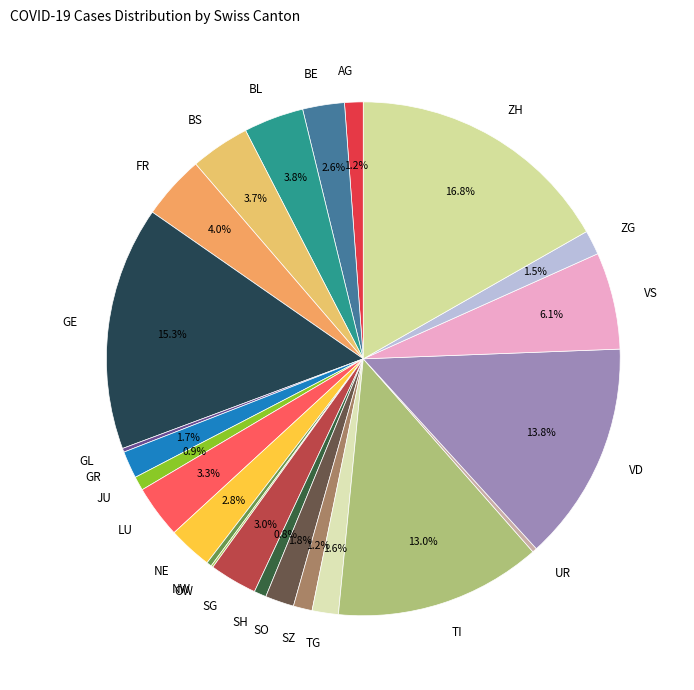

Does BS represent more than half of the total?

No